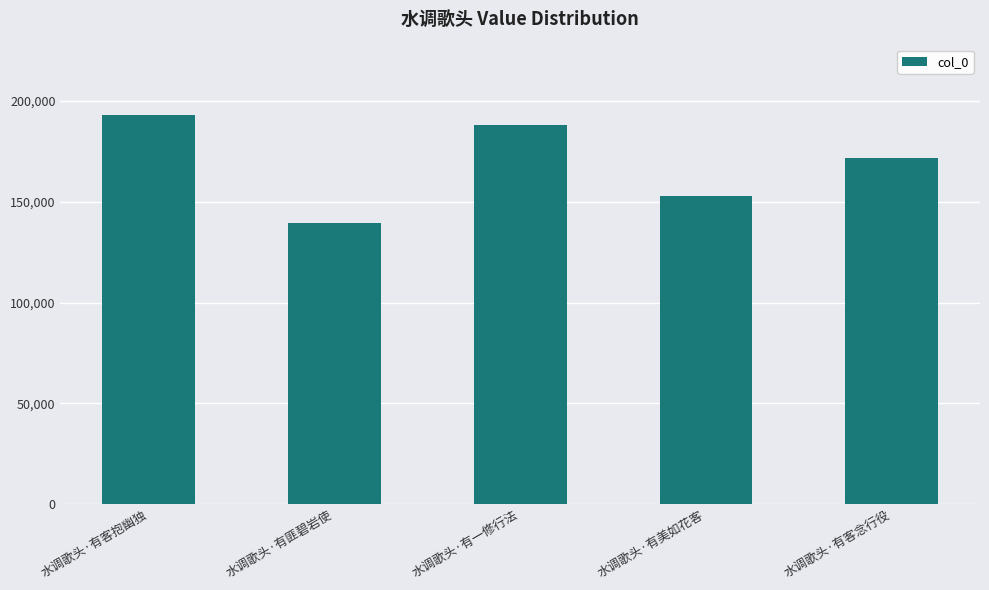

Which category has the lowest value across all series?

水调歌头·有匪碧岩使